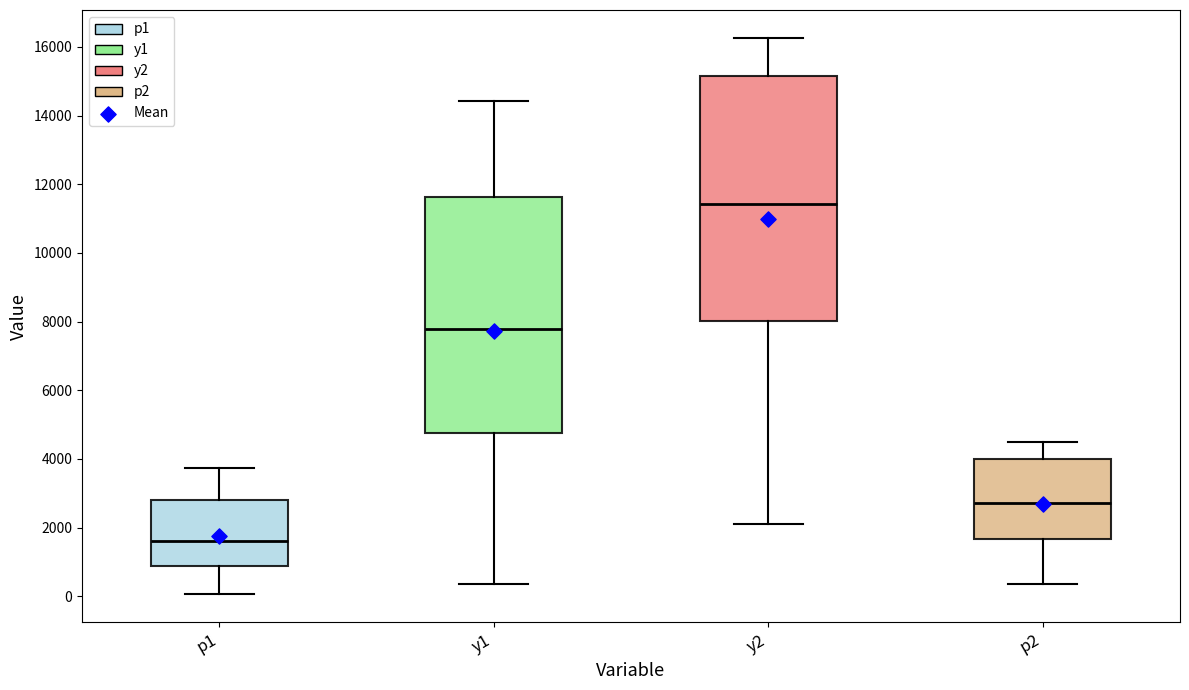

Which box is the tallest, from its lower edge to its upper edge?

y2